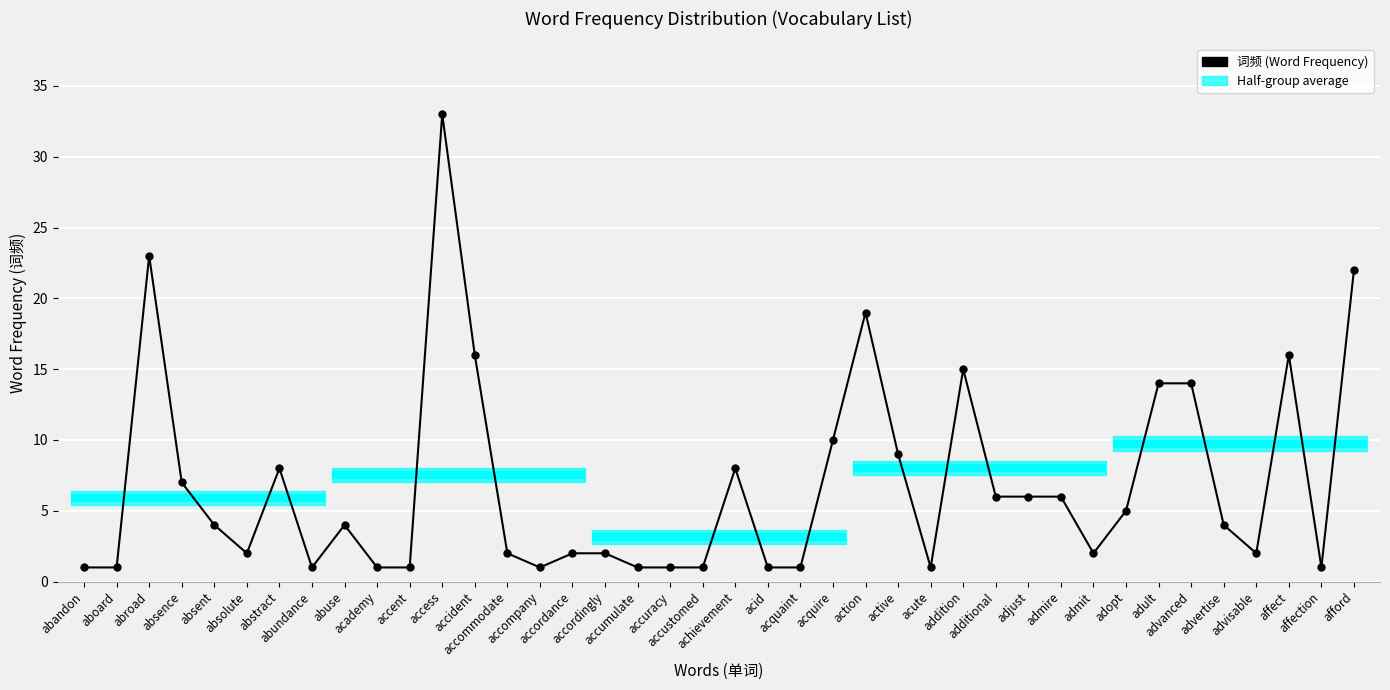

Which category has the lowest value across all series?

abandon